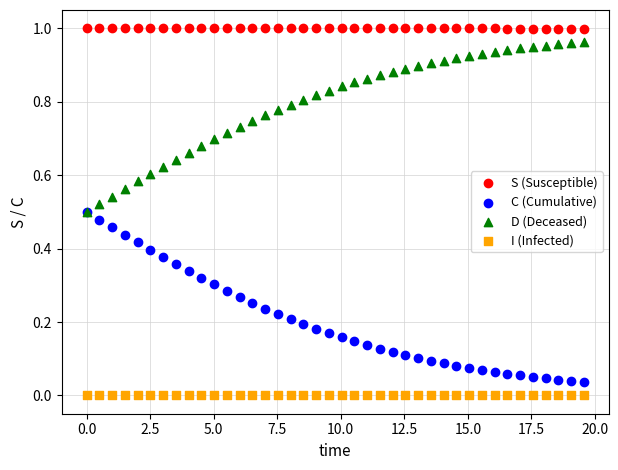

What are all the series names shown in the legend?

S (Susceptible), C (Cumulative), D (Deceased), I (Infected)